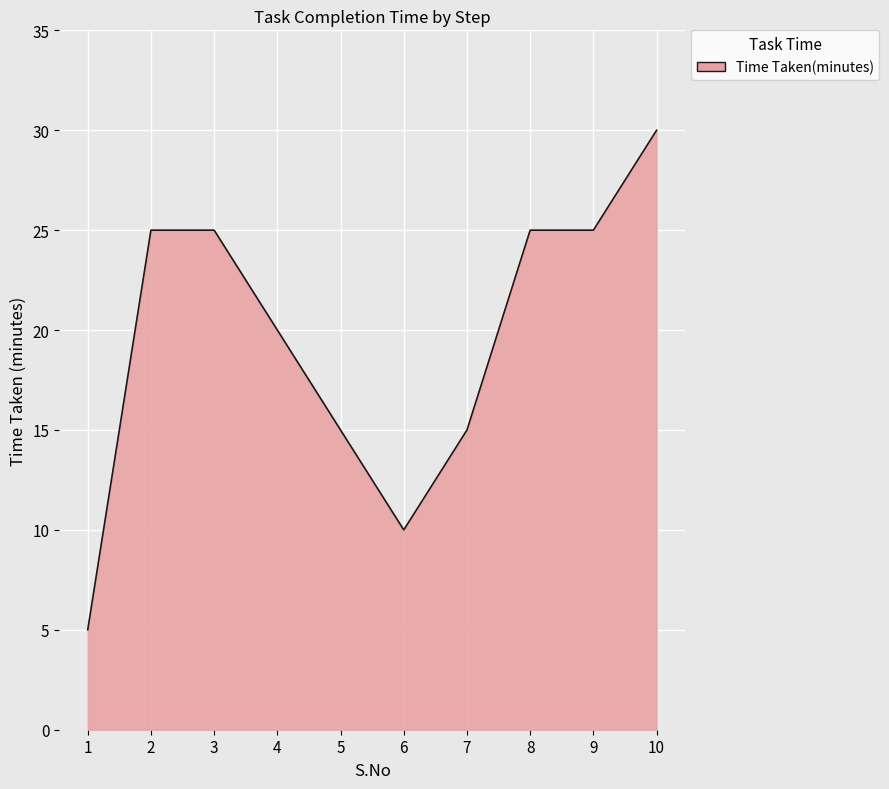

Reading left to right, transcribe all the data shown in this chart.

5	25	25	20	15	10	15	25	25	30